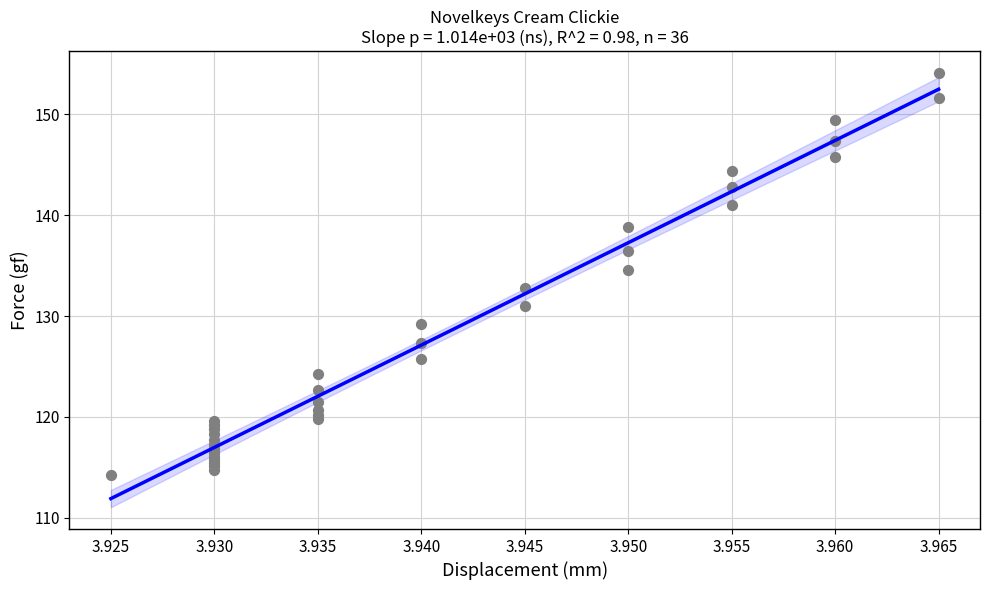

What Y value in the scatter plot is closest to 134?

134.6